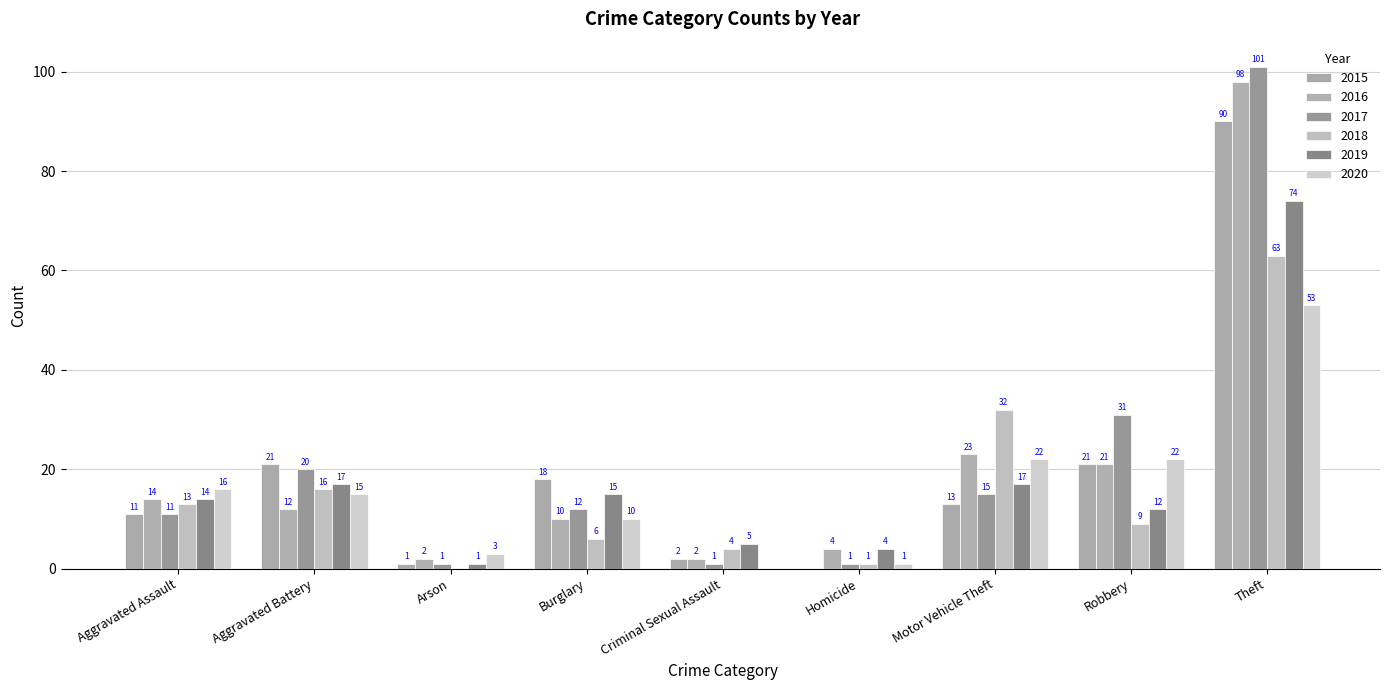

The 2020 series shows 16 at Aggravated Assault. True or false?

True